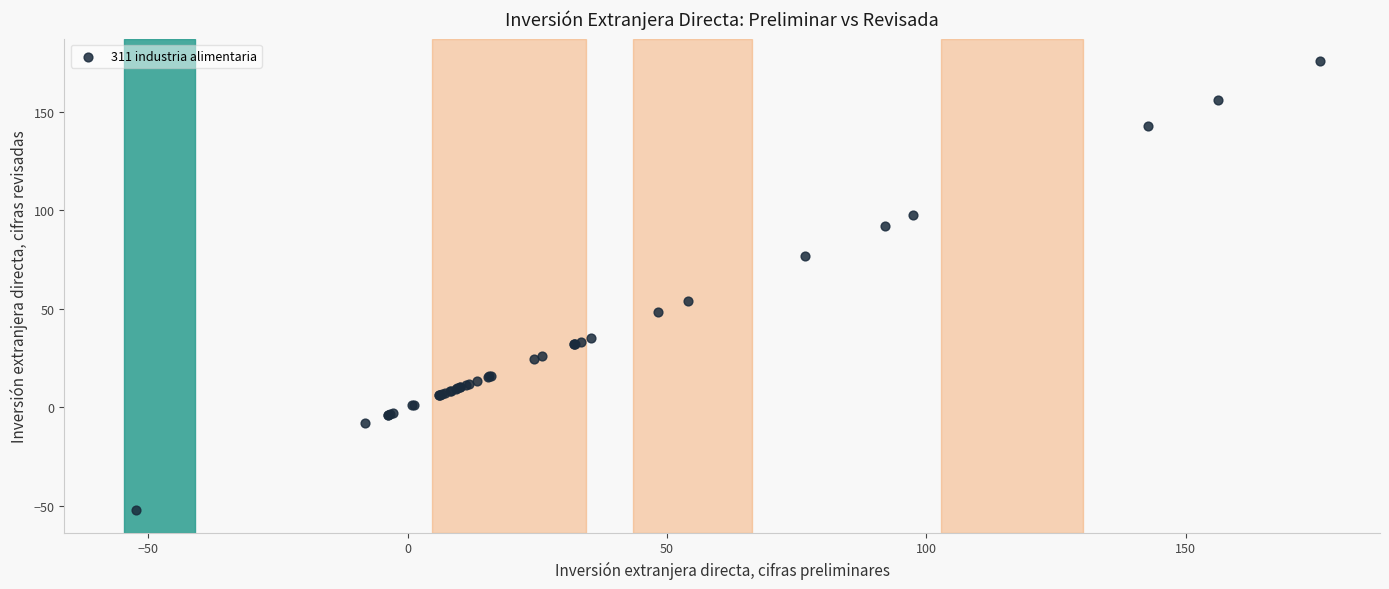

What Y value in the scatter plot is closest to 61?

54.1